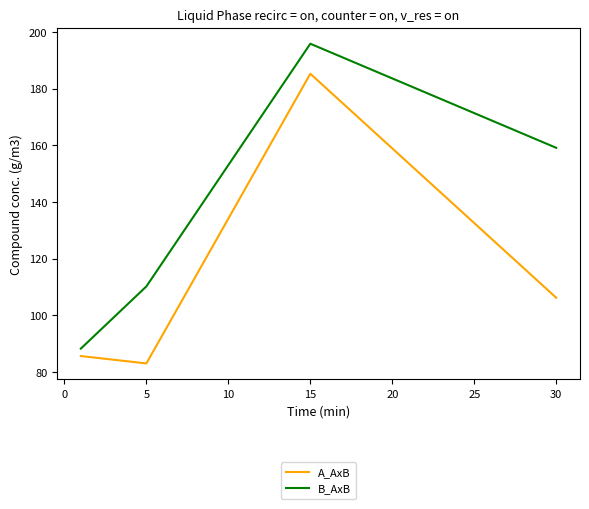

How many values in the B_AxB series exceed 159?

2